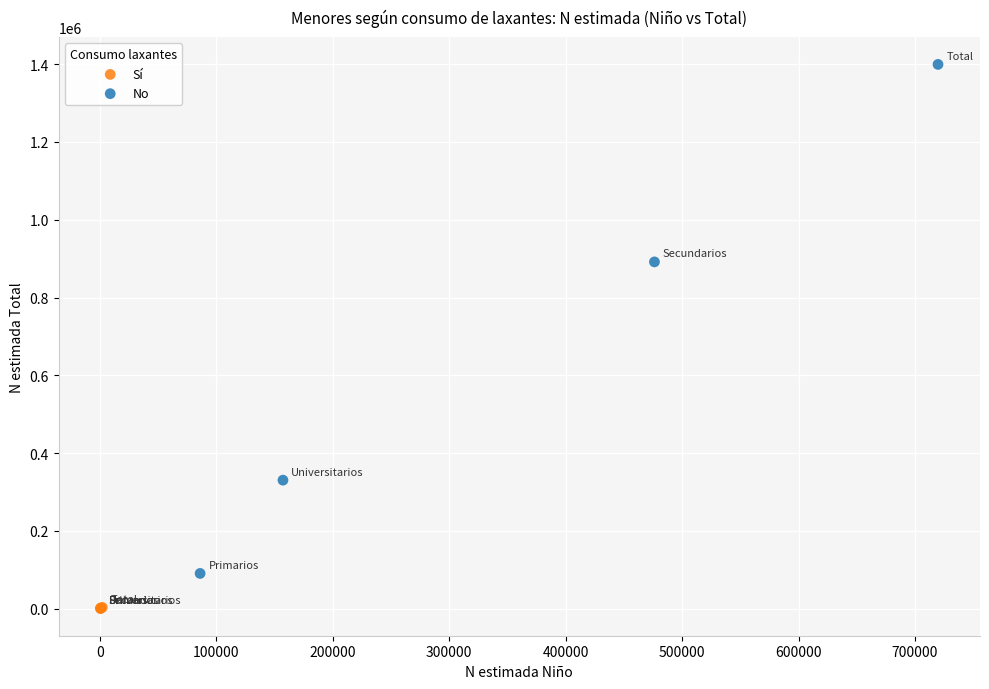

Which series reaches the maximum Y coordinate?

No